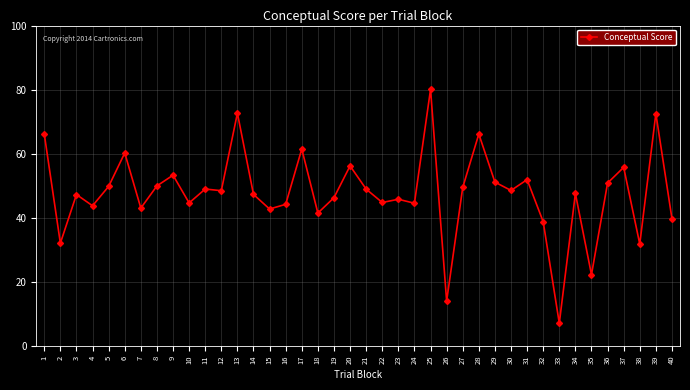

Where is the first local minimum?

2